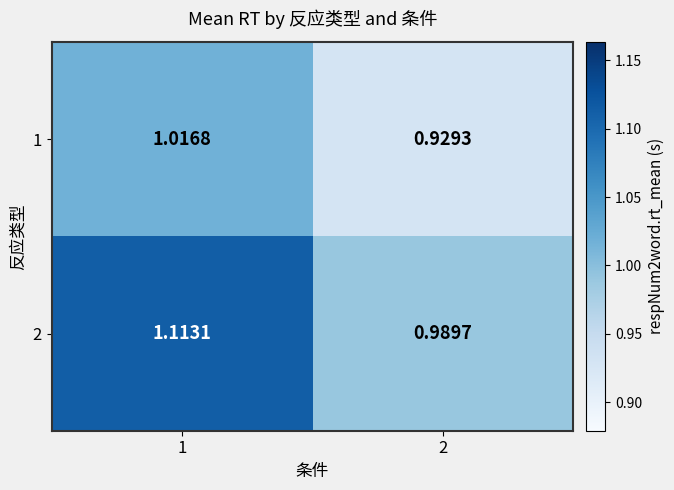

Is the value of 2 at 2 greater than the value of 1 at 1?

No